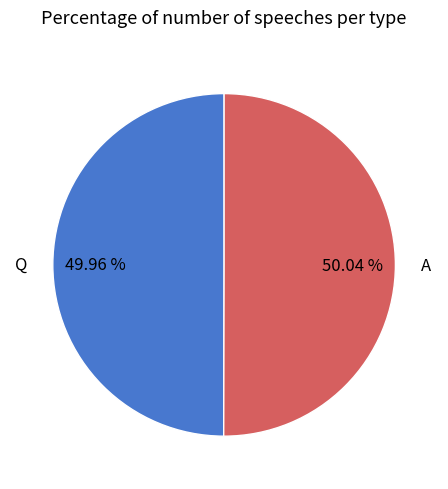

What is the ratio of the value at Q to the value at A?

1.0